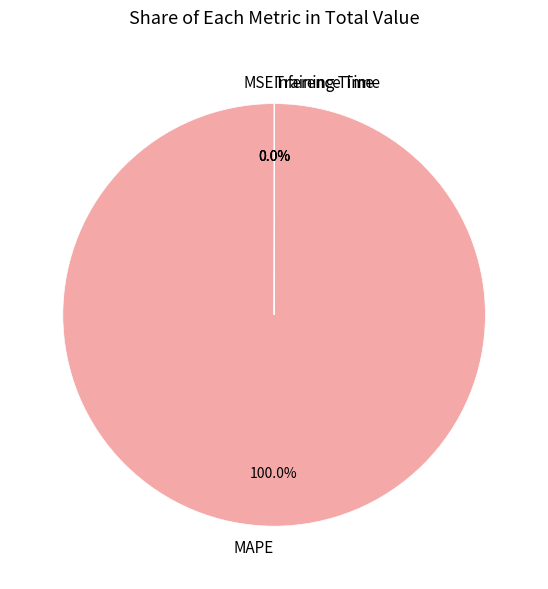

Is there a majority slice in this chart?

Yes